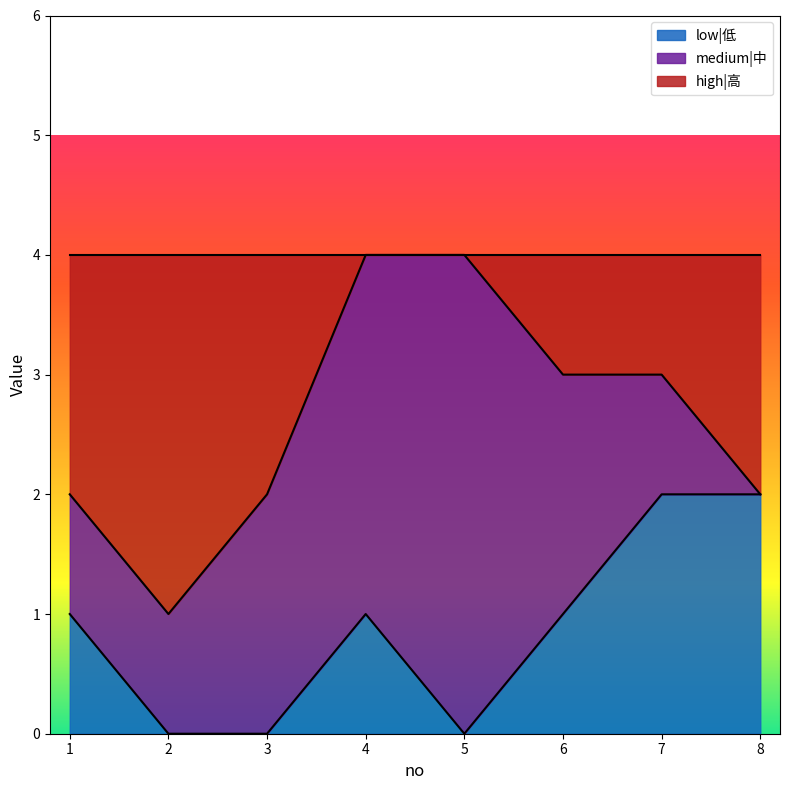

True or false: low|低 has a value of 0 at 5.

True